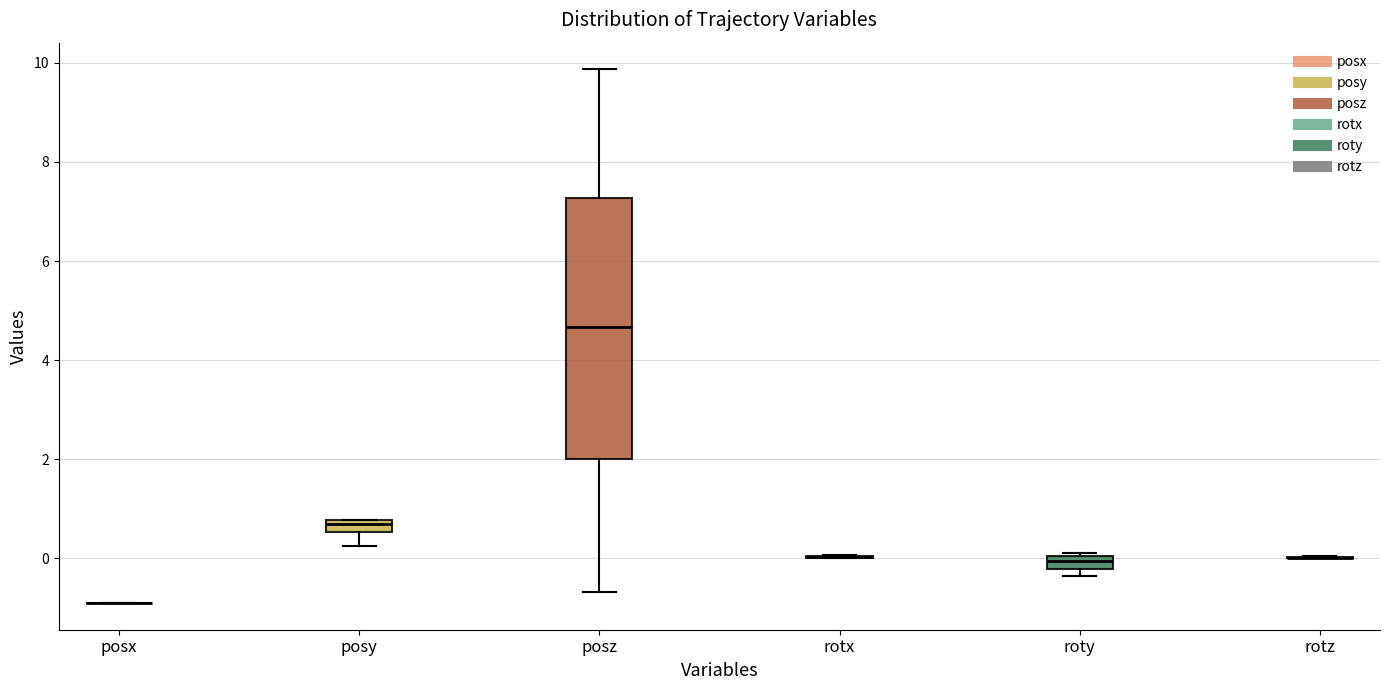

Comparing the boxes themselves (not the whiskers), which one is the tallest?

posz